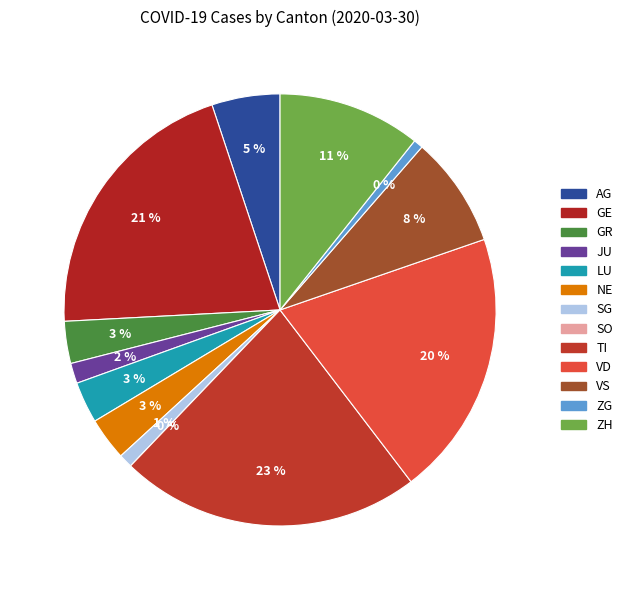

To the nearest percent, what portion does AG represent?

5%